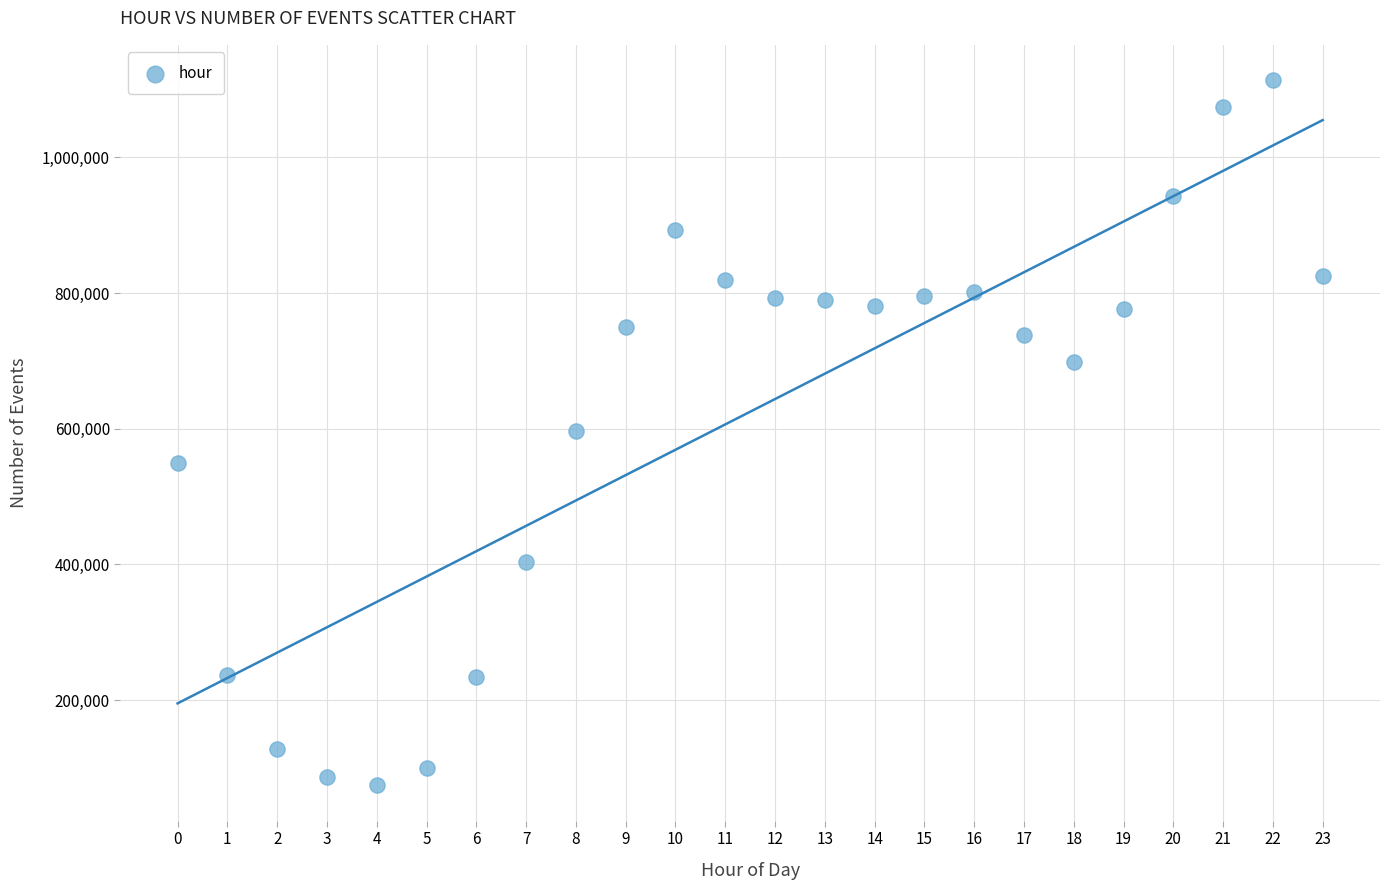

What is the range of Y values (max minus min)?

1039915